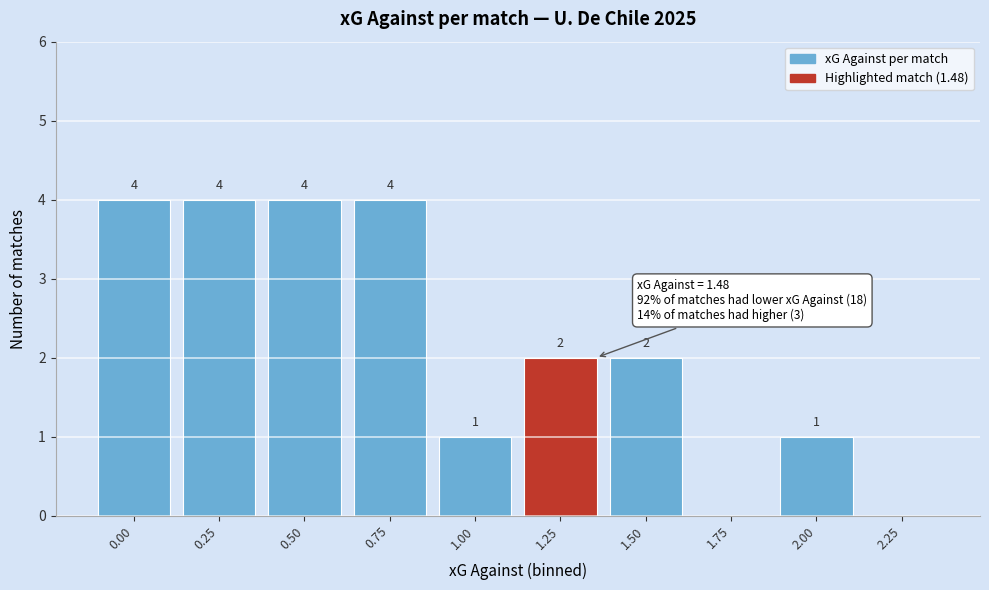

Reading left to right, list all the values displayed in this chart.

0.00=4	0.25=4	0.50=4	0.75=4	1.00=1	1.25=2	1.50=2	1.75=0	2.00=1	2.25=0